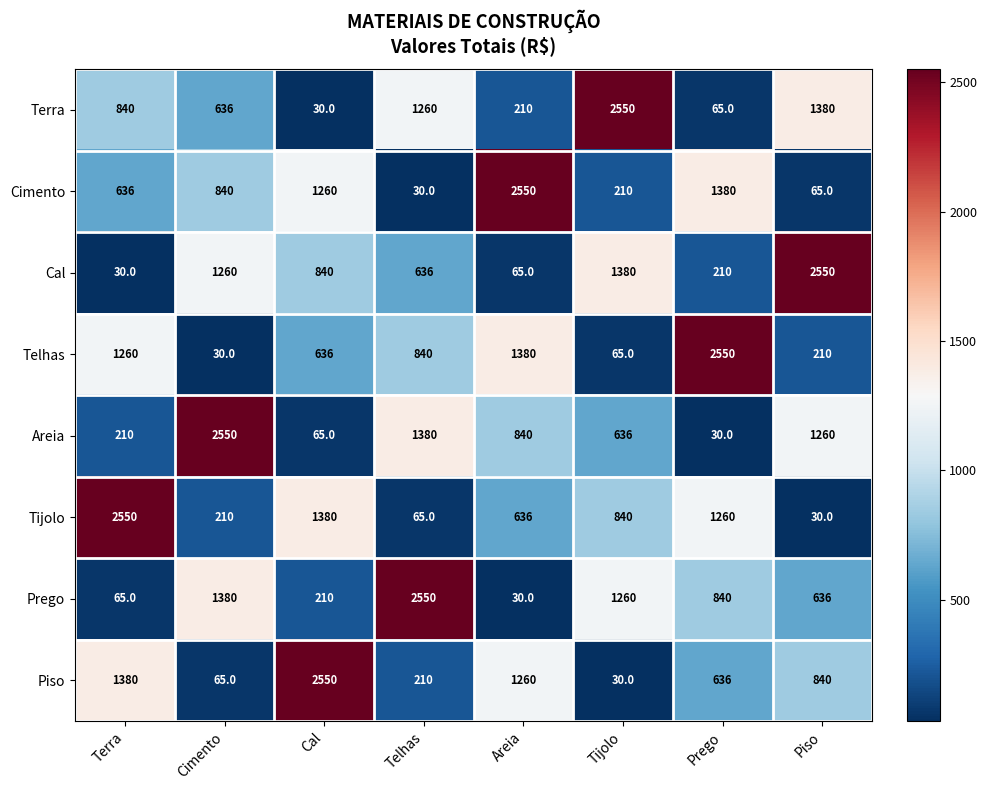

What is the maximum value shown in the chart?

2550